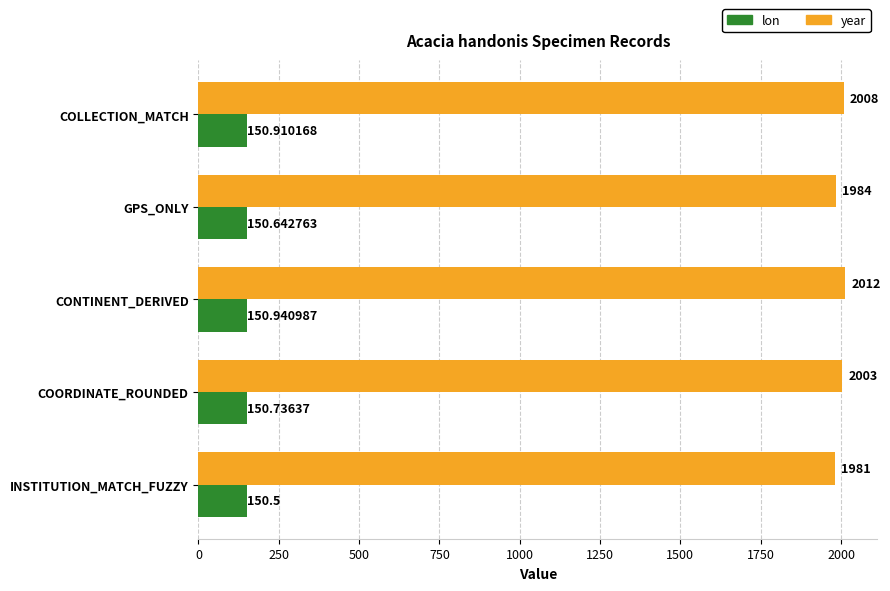

Which series has the largest total across all categories?

year